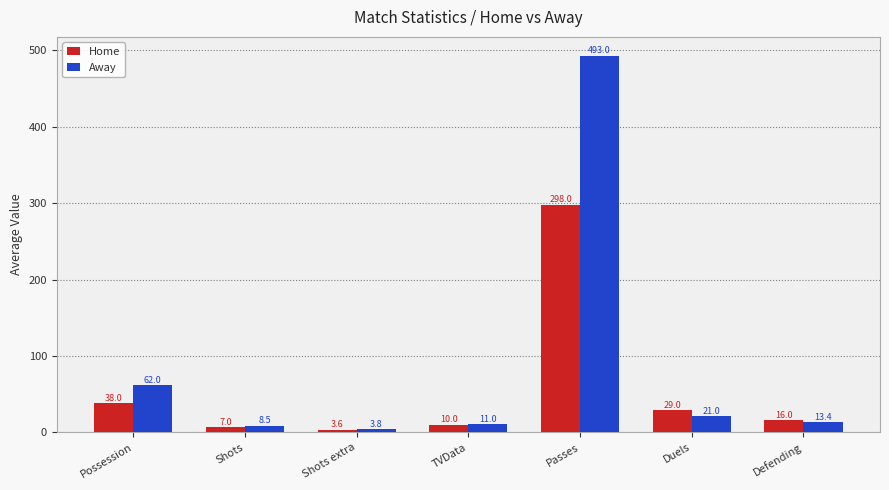

Reading left to right, extract all data points from this chart.

Home: Possession=38.0	Shots=7.0	Shots extra=3.6	TVData=10.0	Passes=298.0	Duels=29.0	Defending=16.0
Away: Possession=62.0	Shots=8.5	Shots extra=3.8	TVData=11.0	Passes=493.0	Duels=21.0	Defending=13.4